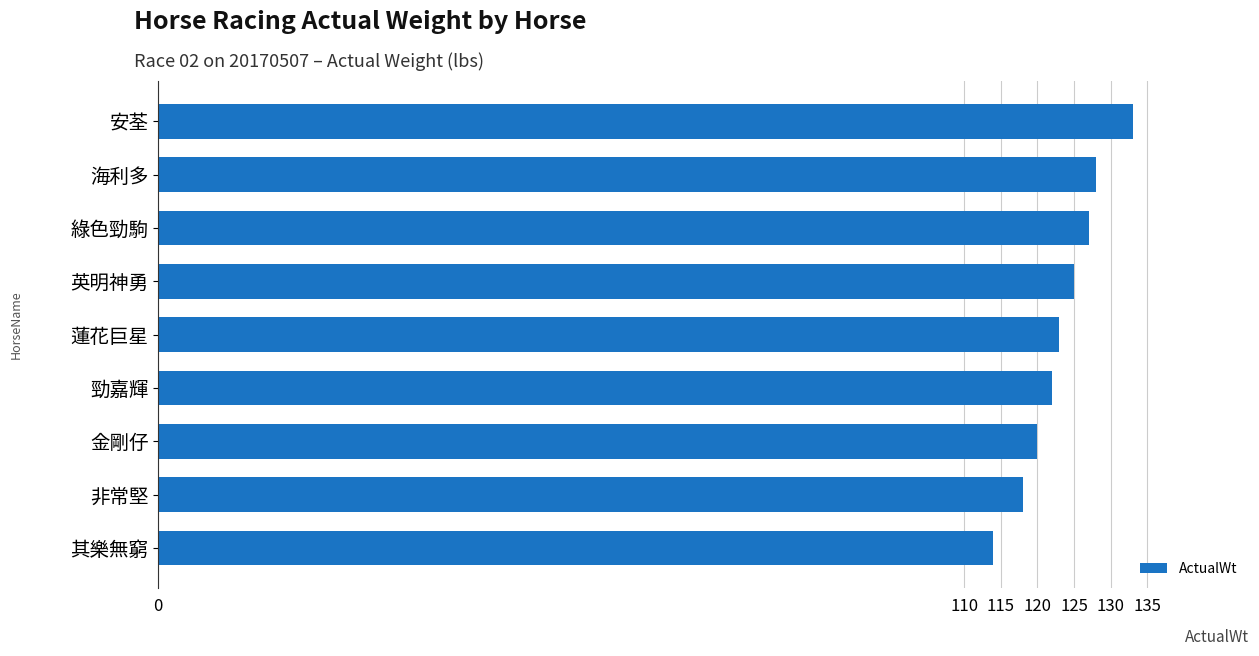

Which label corresponds to the largest value in the chart?

安荃